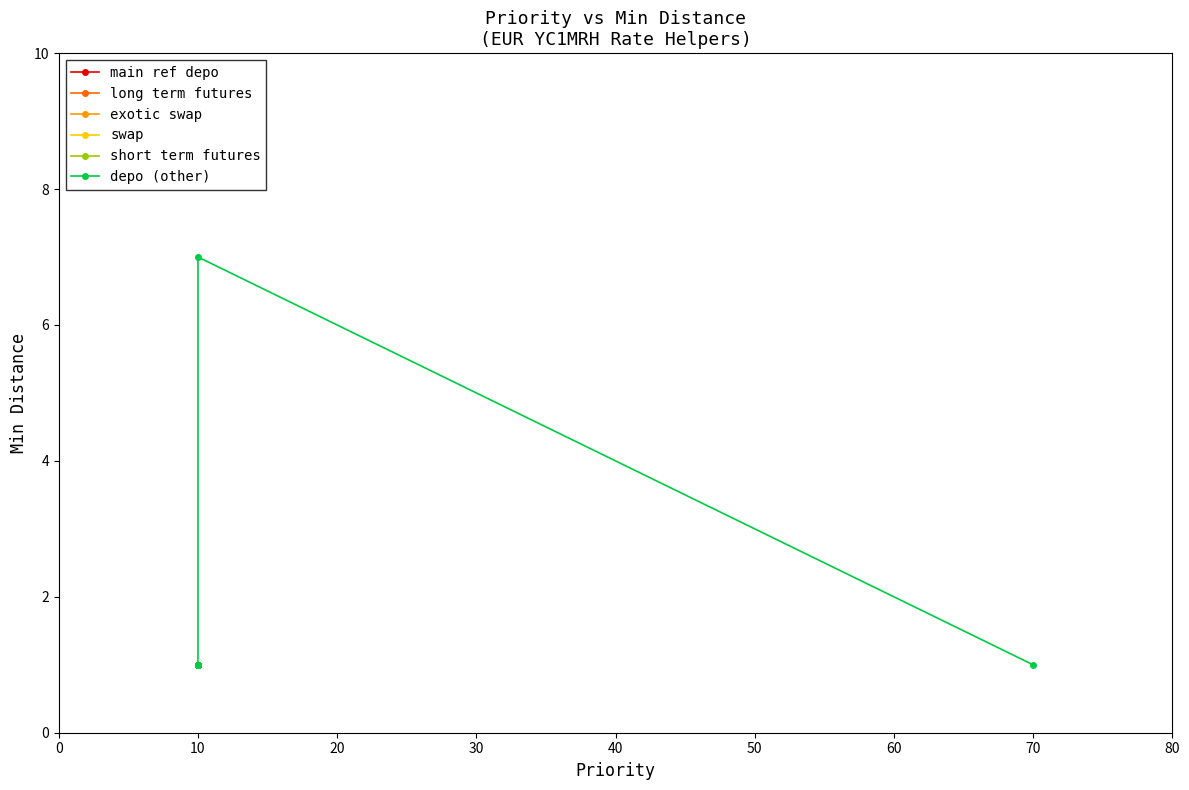

What is the value of the 1st point from the left?

1